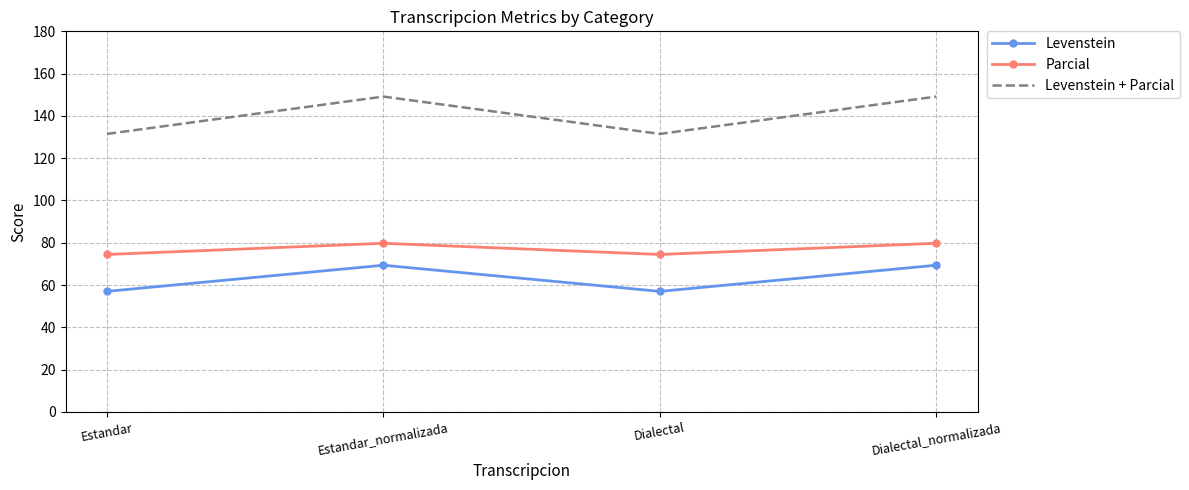

Reading left to right, what are all the values shown in this chart?

Levenstein: 57.0	69.4	57.0	69.4
Parcial: 74.5	79.8	74.5	79.8
Levenstein + Parcial: 131.5	149.1	131.5	149.1